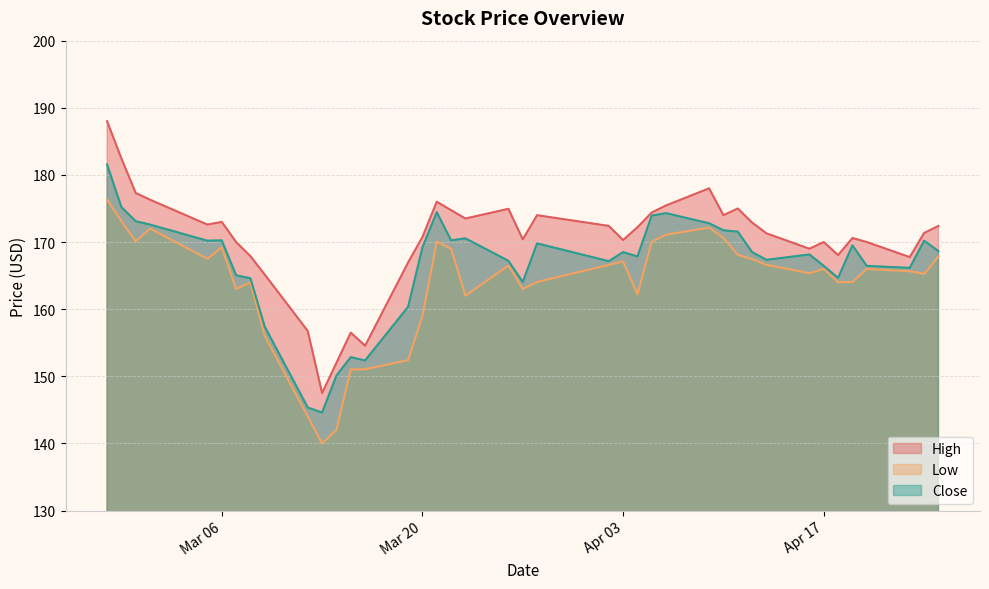

Which series has the largest total across all categories?

High